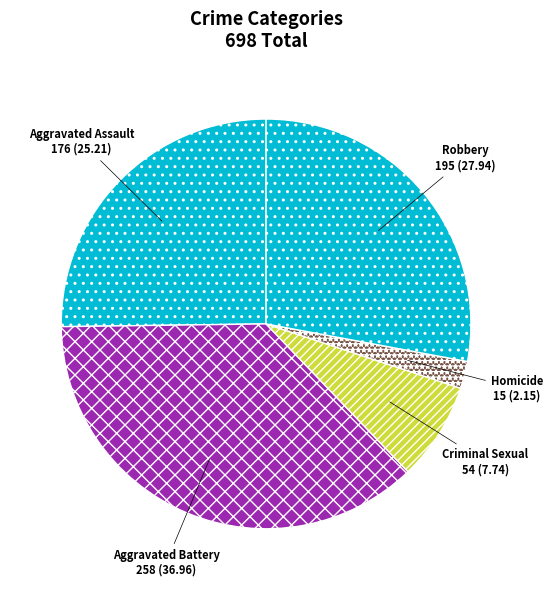

Rank the categories by value from lowest to highest.

Homicide, Criminal Sexual Assault, Aggravated Assault, Robbery, Aggravated Battery